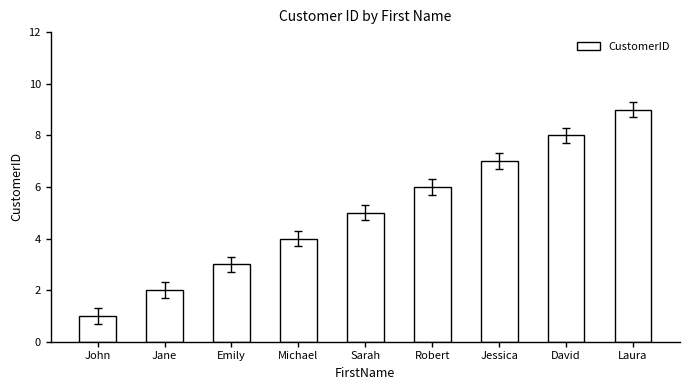

What is the smallest value displayed?

1